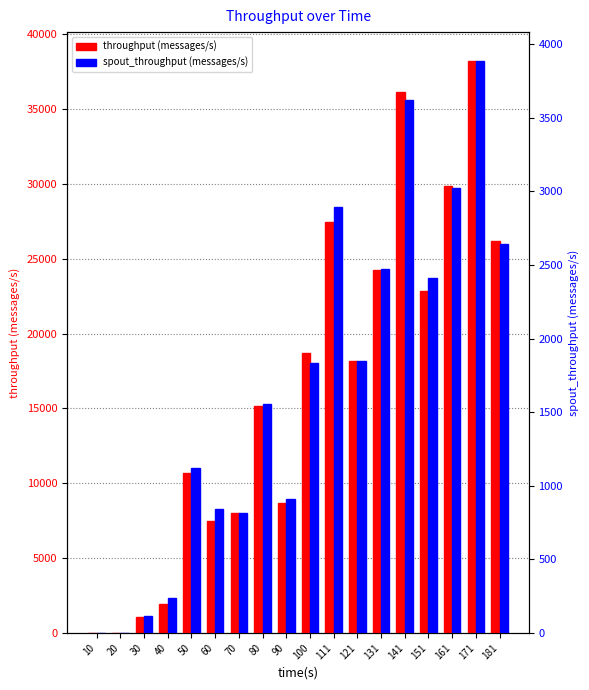

What is the total value across all series at 111?

30332